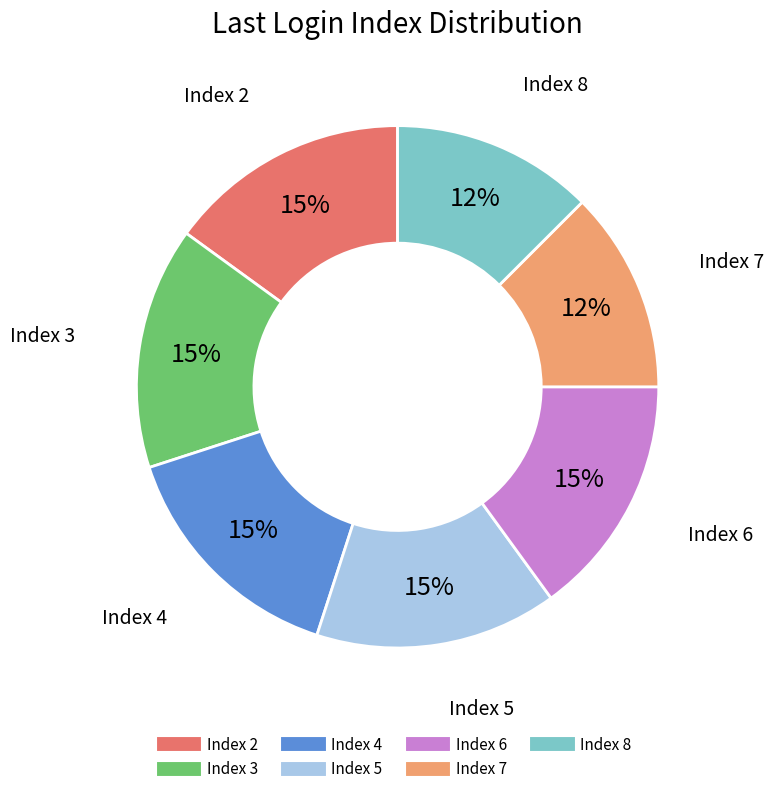

To the nearest percent, what is the difference between the largest and smallest slice percentages?

3%